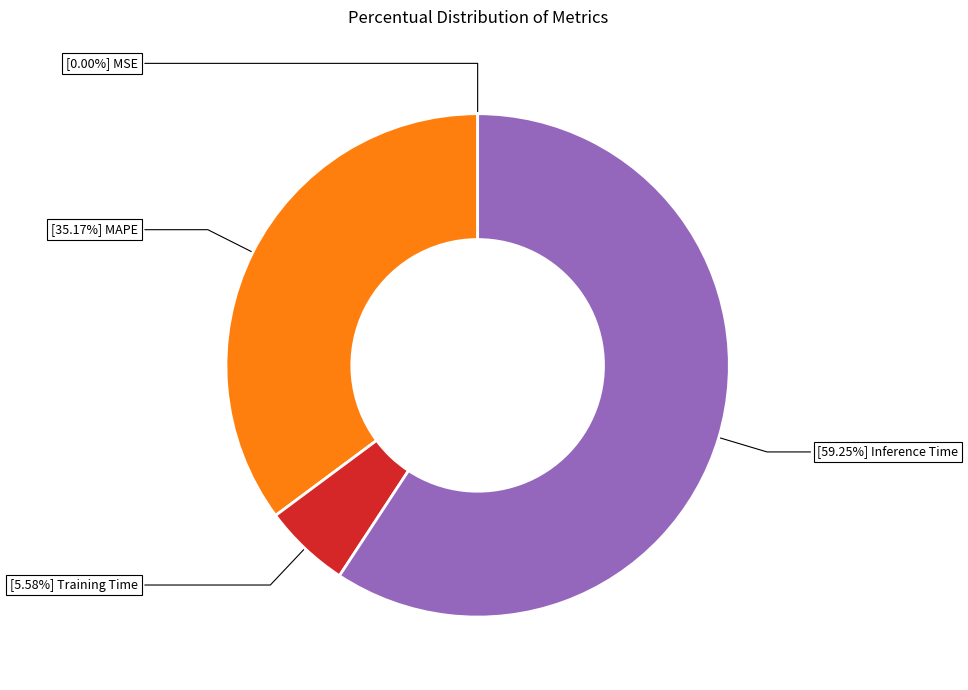

Is there any slice that represents more than half of the pie?

Yes